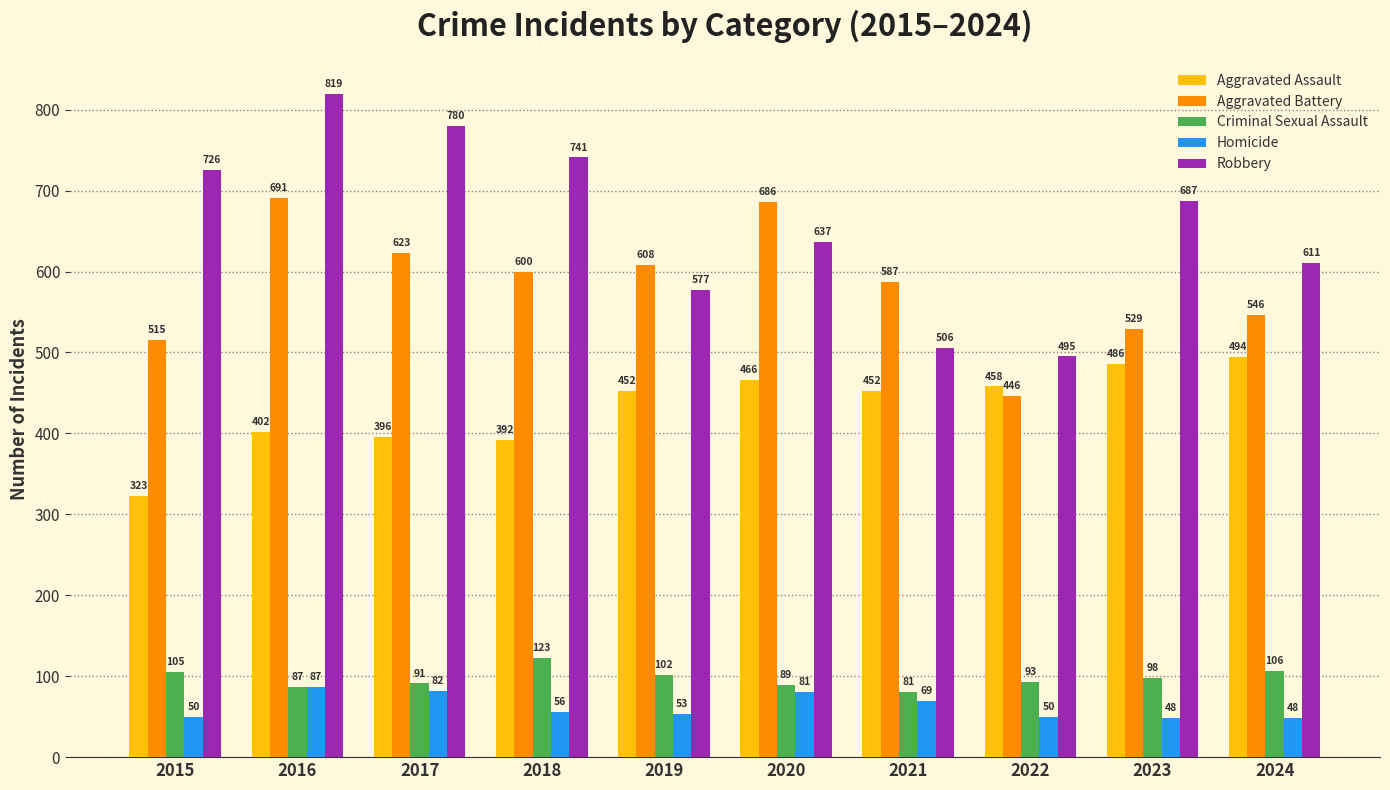

What is the highest value of the Aggravated Battery series?

691